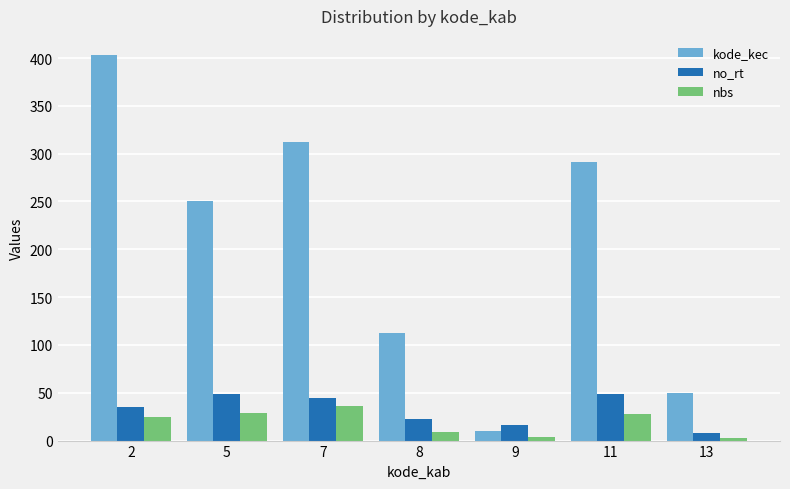

Count the number of categories in the chart.

7